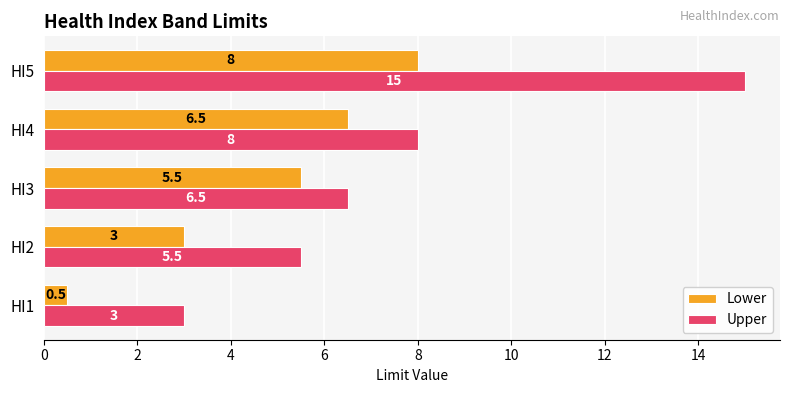

At how many categories does at least one series exceed 1?

5